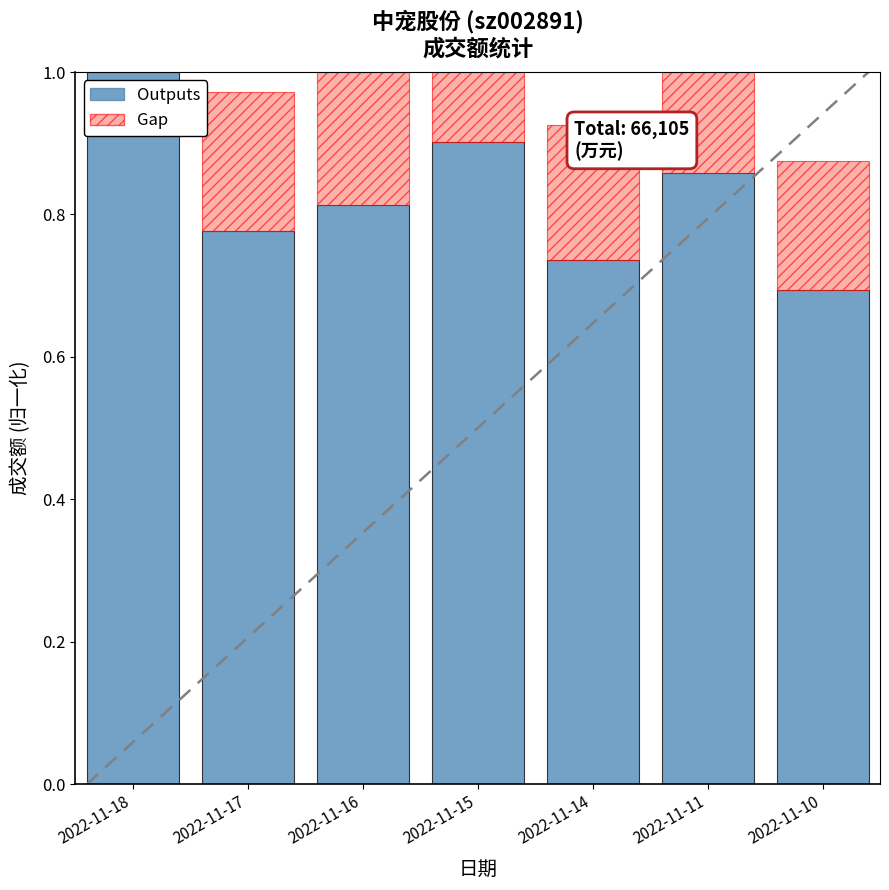

What is the maximum value for Outputs?

1.0